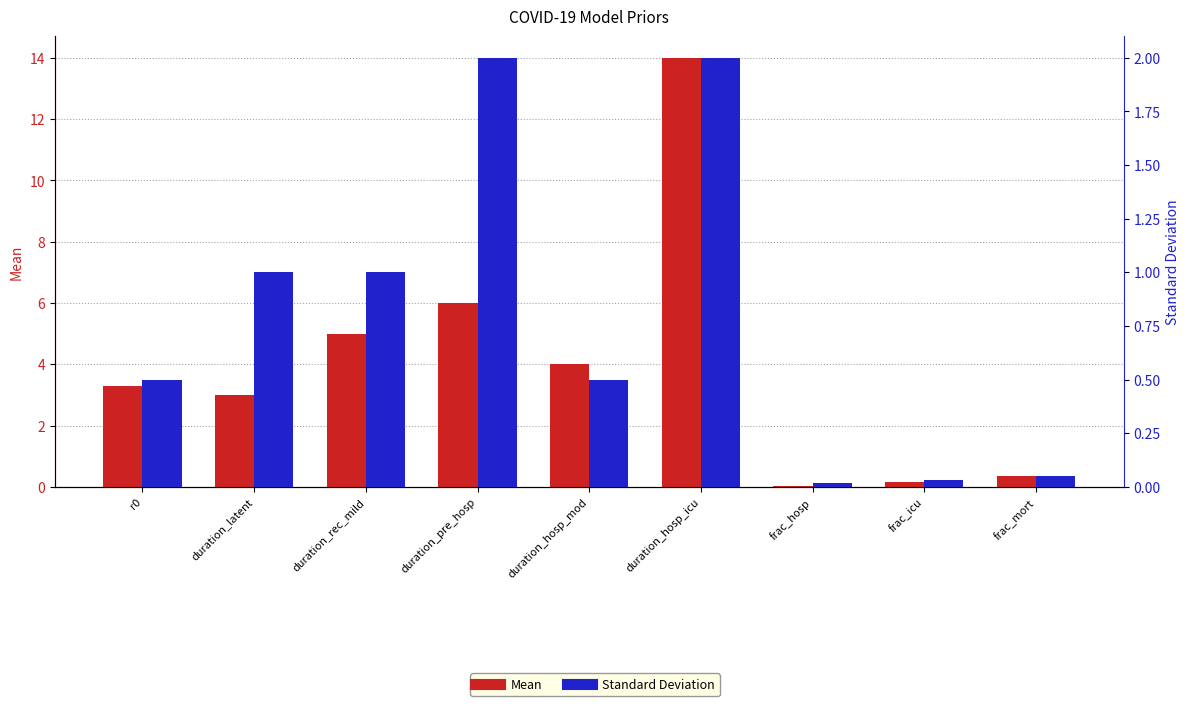

Reading left to right, transcribe all the data shown in this chart.

Mean: 3.3	3.0	5.0	6.0	4.0	14.0	0.0	0.2	0.3
Standard Deviation: 0.5	1.0	1.0	2.0	0.5	2.0	0.0	0.0	0.1